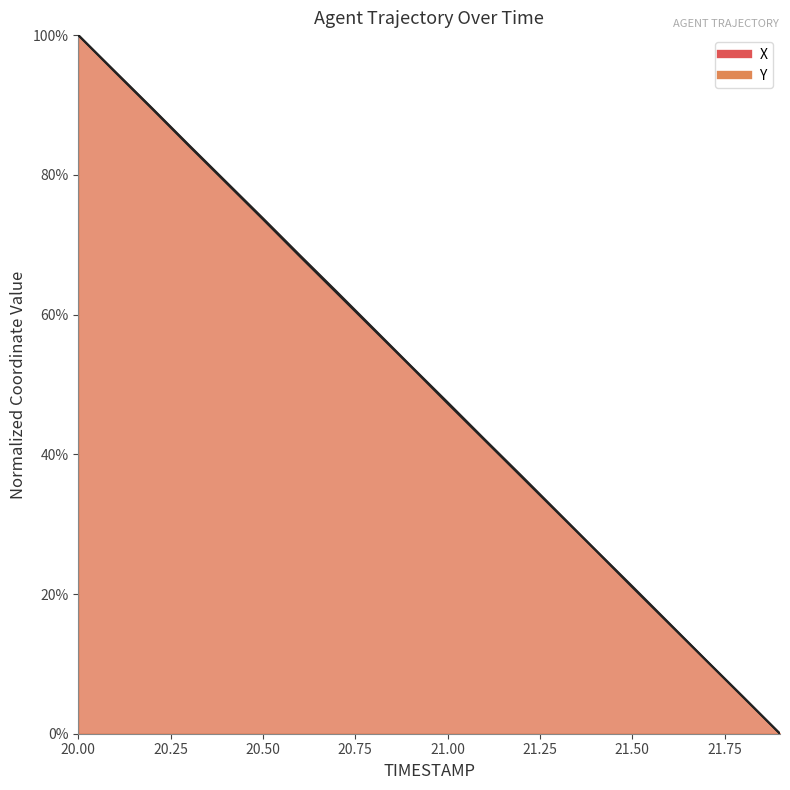

Reading left to right, extract all data points from this chart.

X: 20.0=1.0	20.1=0.9	20.2=0.9	20.3=0.8	20.4=0.8	20.5=0.7	20.6=0.7	20.7=0.6	20.8=0.6	20.9=0.5	21.0=0.5	21.1=0.4	21.2=0.4	21.3=0.3	21.4=0.3	21.5=0.2	21.6=0.2	21.7=0.1	21.8=0.1	21.9=0.0
Y: 20.0=1.0	20.1=0.9	20.2=0.9	20.3=0.8	20.4=0.8	20.5=0.7	20.6=0.7	20.7=0.6	20.8=0.6	20.9=0.5	21.0=0.5	21.1=0.4	21.2=0.4	21.3=0.3	21.4=0.3	21.5=0.2	21.6=0.2	21.7=0.1	21.8=0.1	21.9=0.0